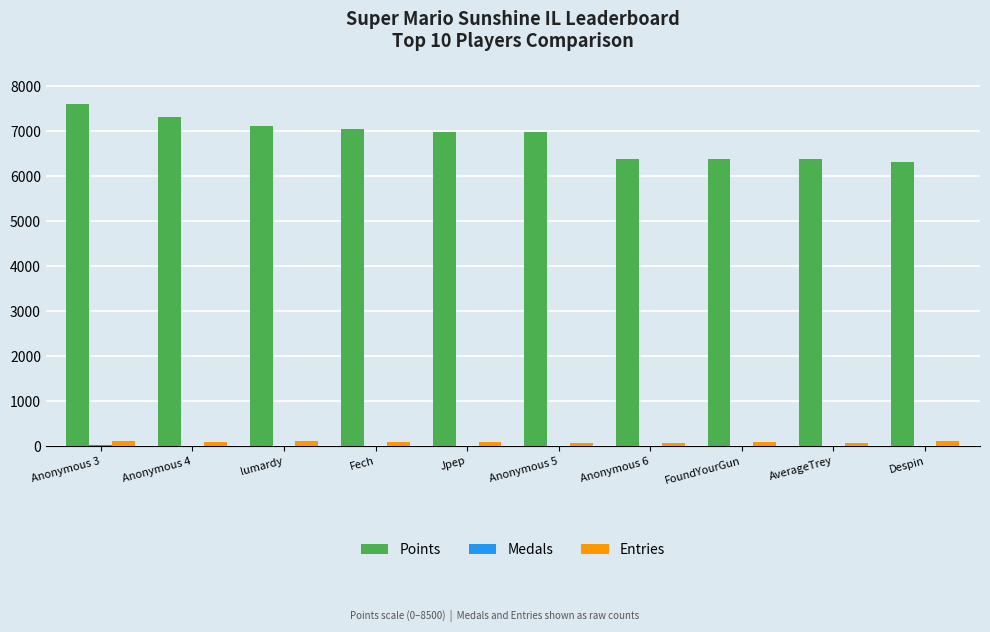

Is it true that Entries equals 114 at Anonymous 3?

True